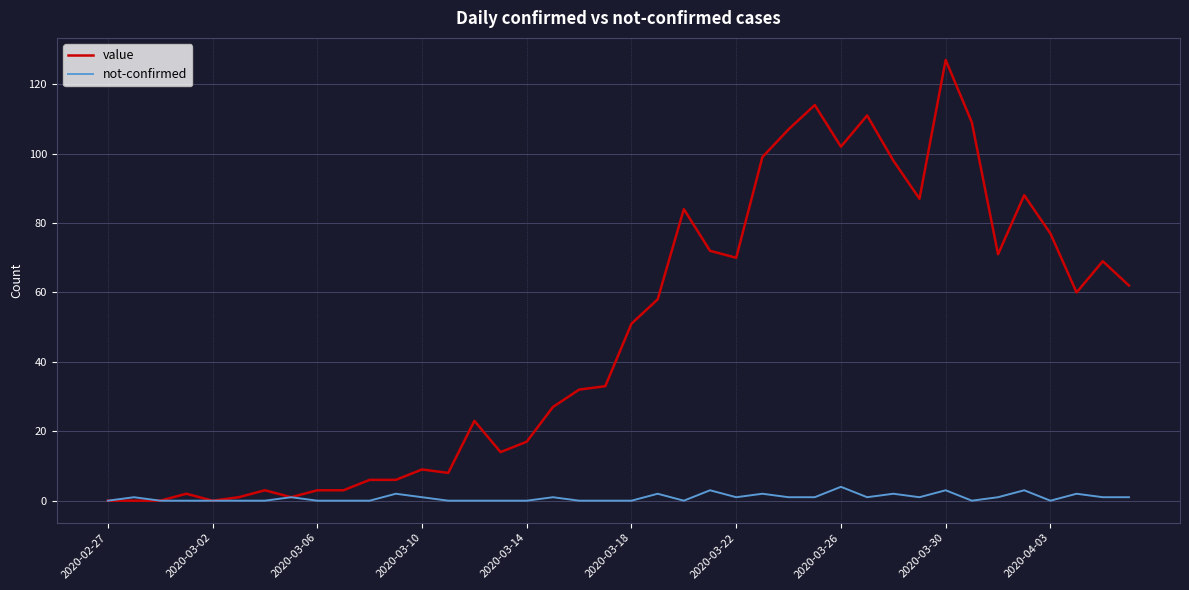

Which series has the widest spread of values?

value